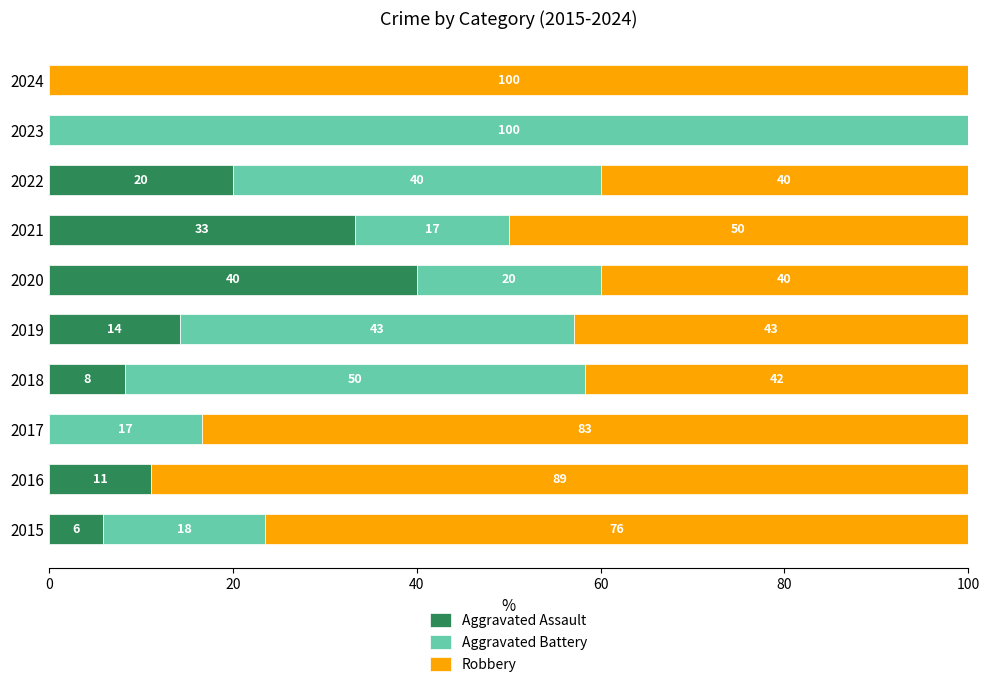

Which category has the highest value in the Aggravated Assault series?

2020